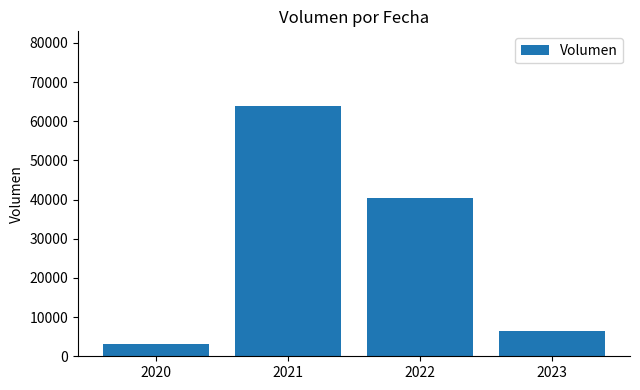

Reading left to right, extract all data points from this chart.

3100	63820	40320	6400